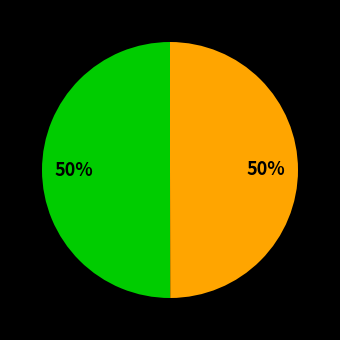

To the nearest percent, what is the average slice percentage?

50%